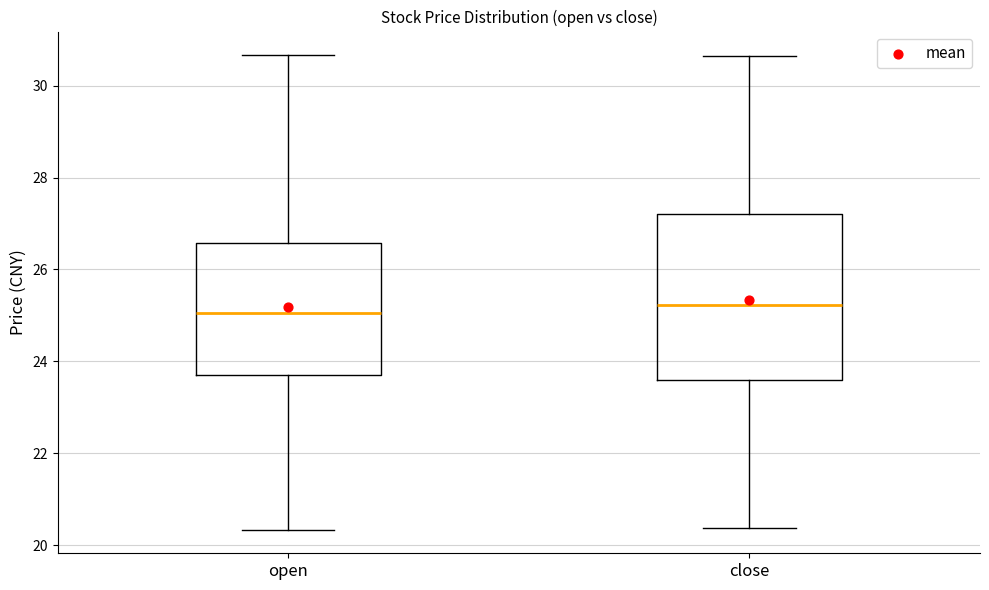

Reading left to right, read every box against the y-axis: the position of its median line, the range the box covers, and the ends of its whiskers. The values are not printed on the chart, so give them approximately, as read against the axis.

open: median 25.0, box 23.6 to 26.6, whiskers 20.4 to 30.6
close: median 25.2, box 23.6 to 27.2, whiskers 20.4 to 30.6